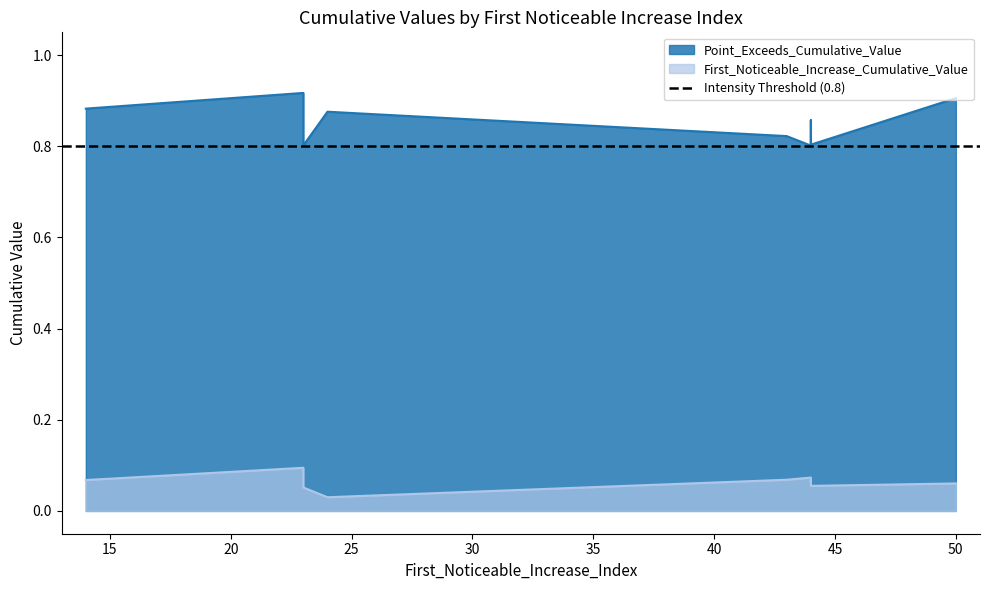

True or false: Point_Exceeds_Cumulative_Value and First_Noticeable_Increase_Cumulative_Value cross at least once.

False